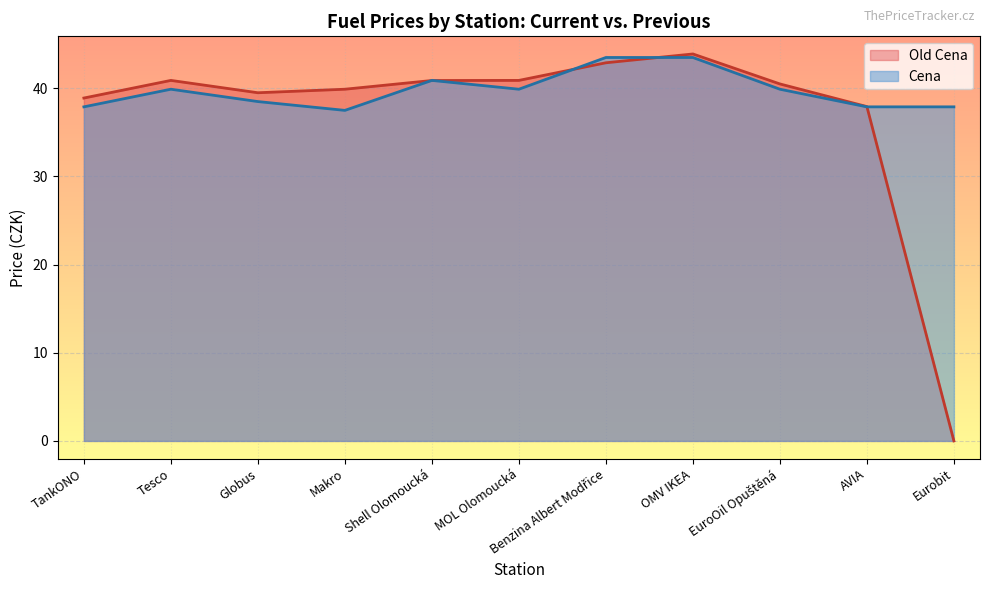

Which series changed the most between TankONO and OMV IKEA?

Cena